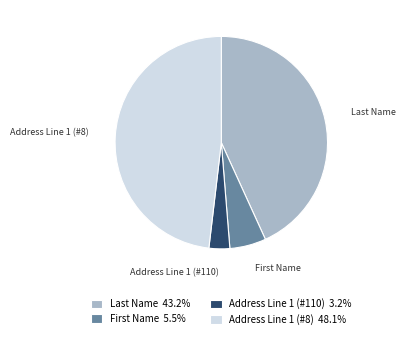

Is there any slice that represents more than half of the pie?

No